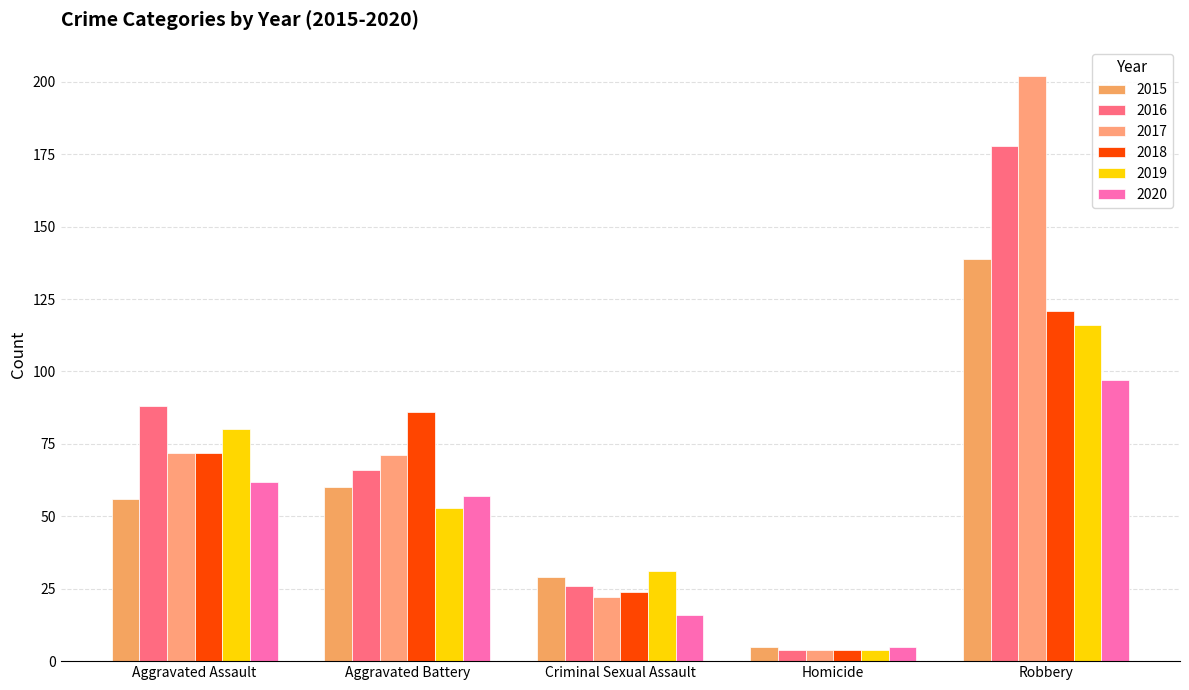

What is the label of the 5th bar from the left?

Robbery